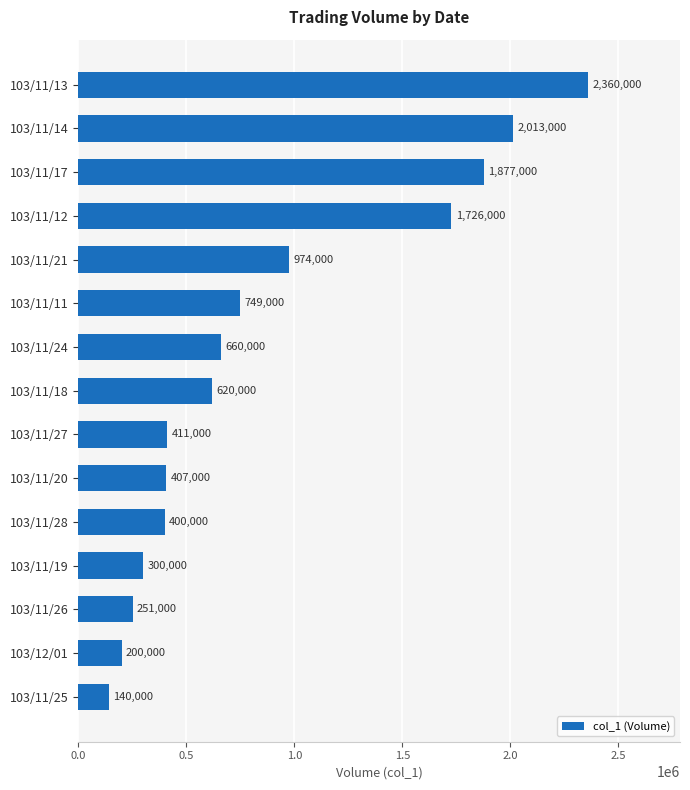

What is the average value?

872533